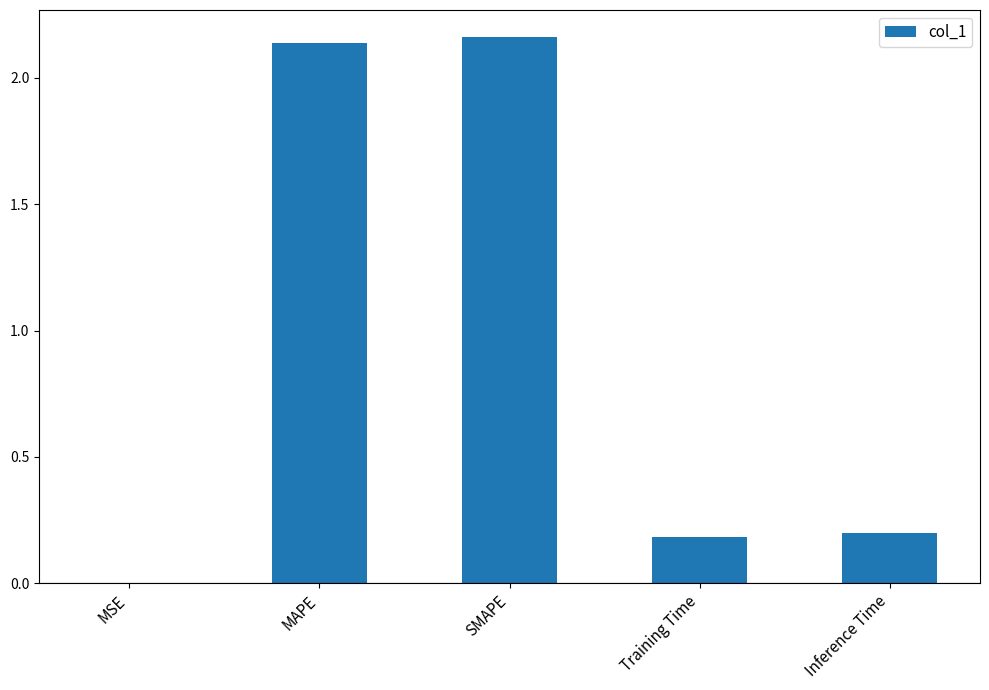

The value at Training Time is 0.1. True or false?

False